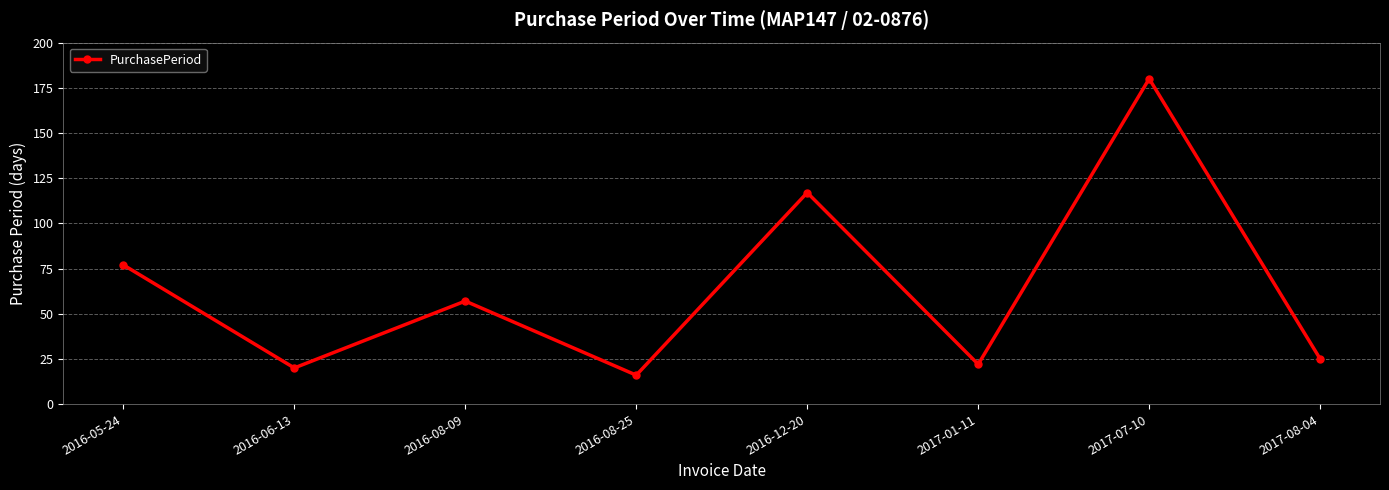

How many points are lower than both their immediate neighbors (excluding endpoints)?

3